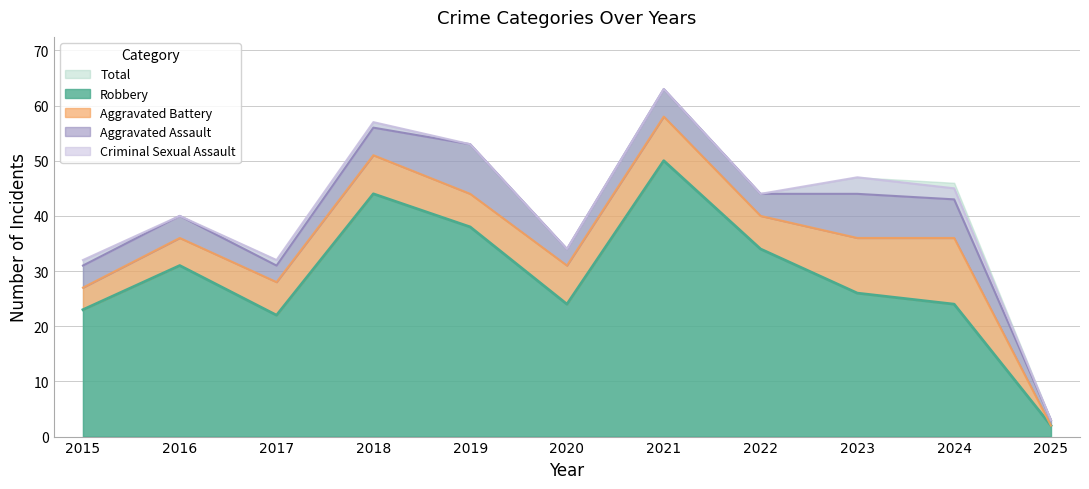

Which category has the lowest value in the Aggravated Battery series?

2025